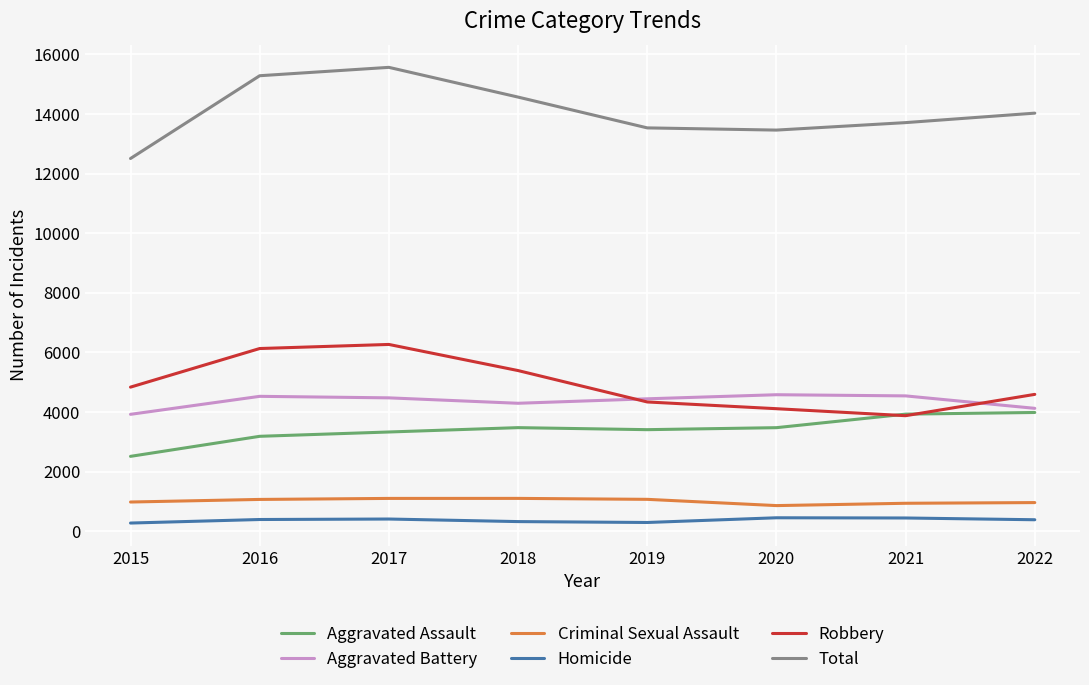

Is it true that Robbery equals 7786 at 2019?

False